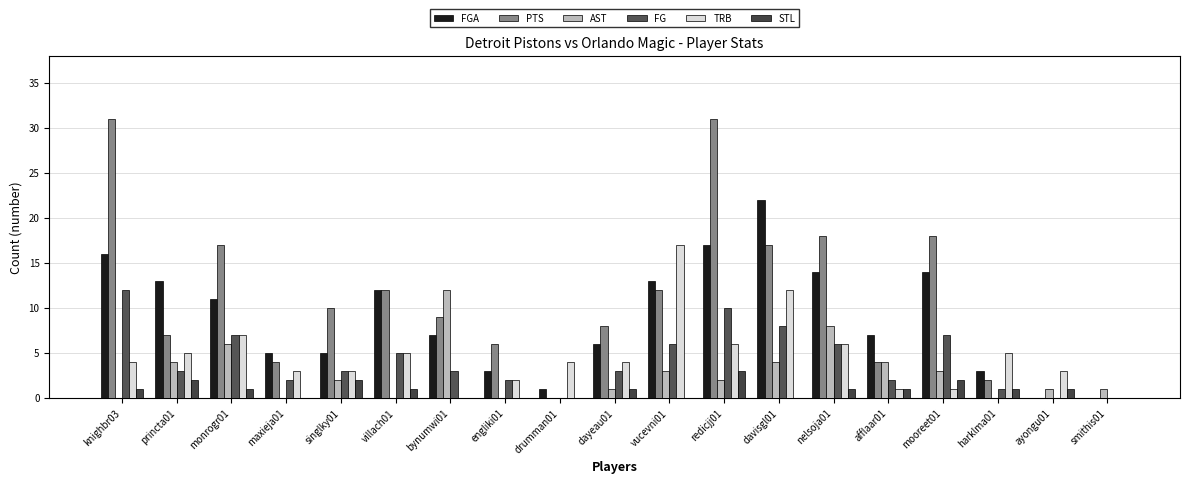

Count the number of data series in this chart.

6